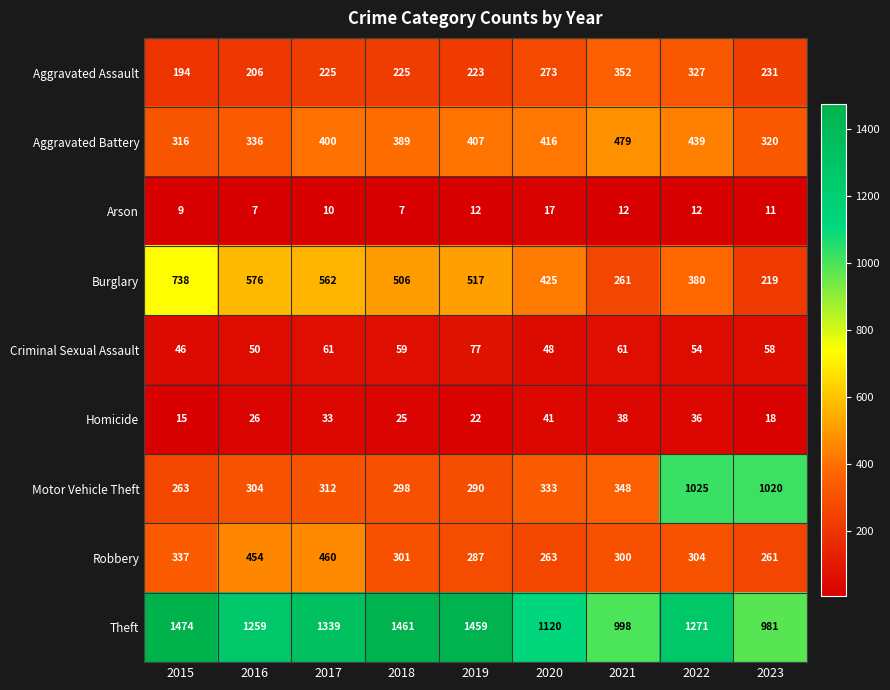

Which series has the largest total across all categories?

Theft